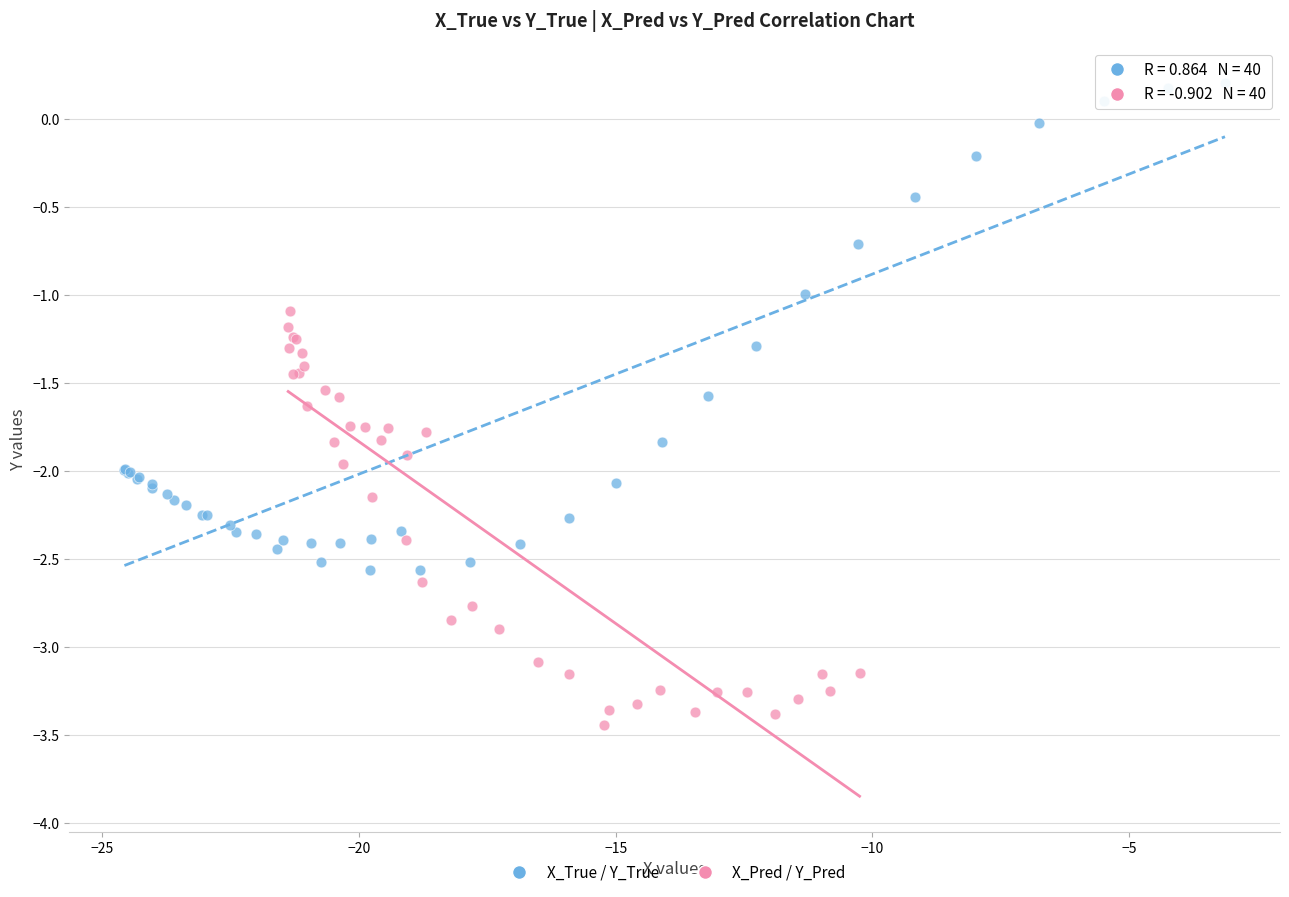

Which series reaches the minimum Y coordinate?

X_Pred / Y_Pred